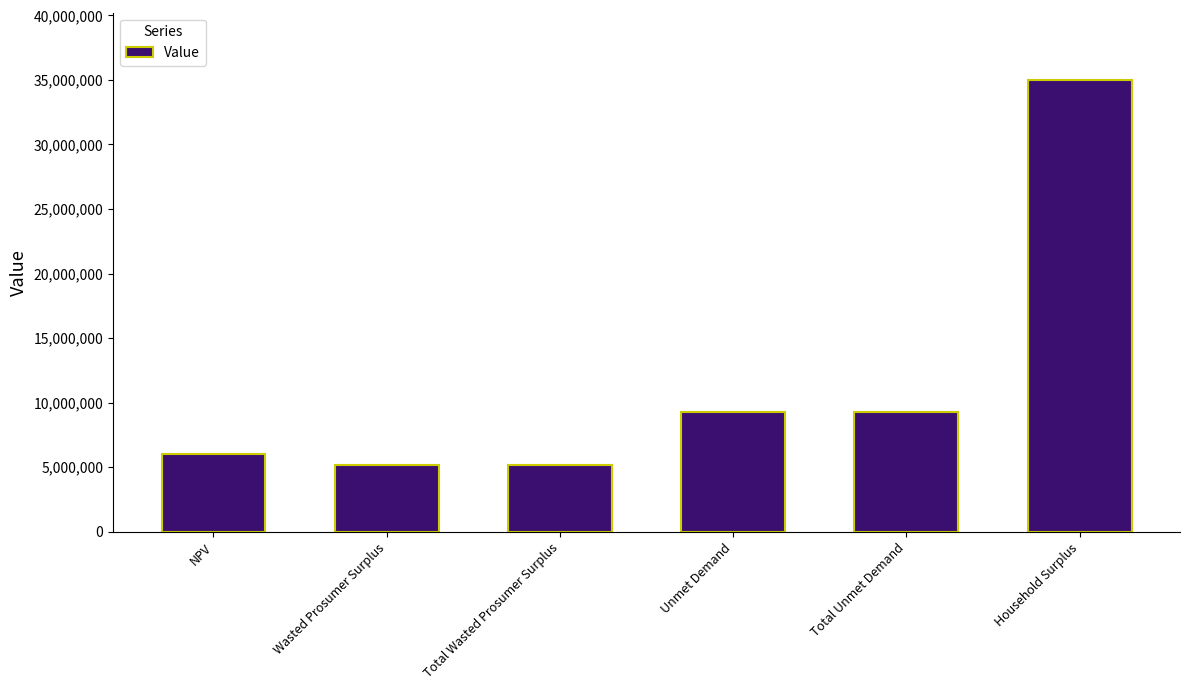

What is the minimum value shown in the chart?

5134534.3